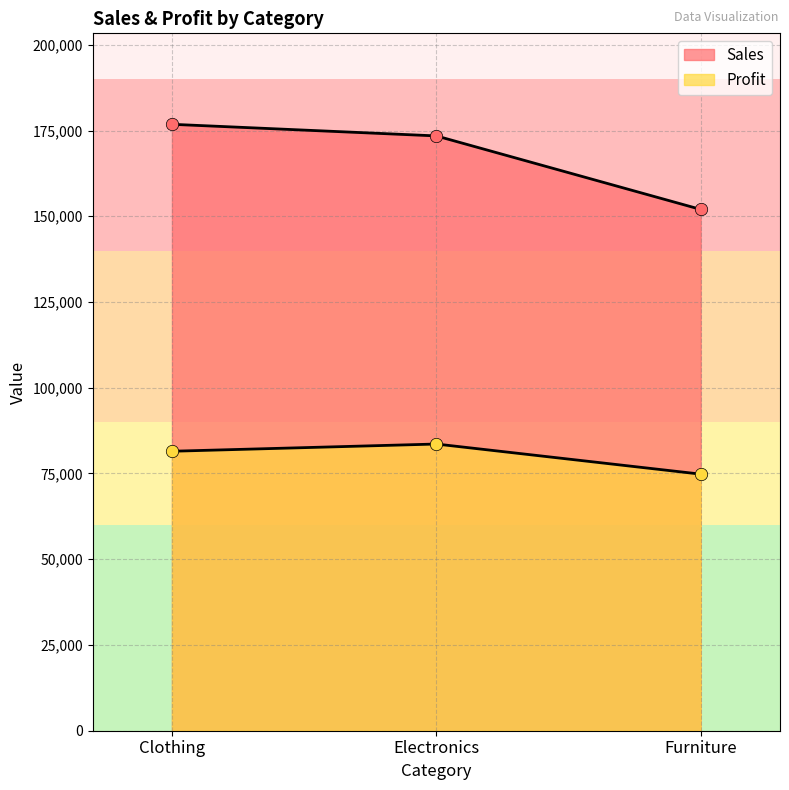

Which series has the largest Y range (max minus min)?

Sales